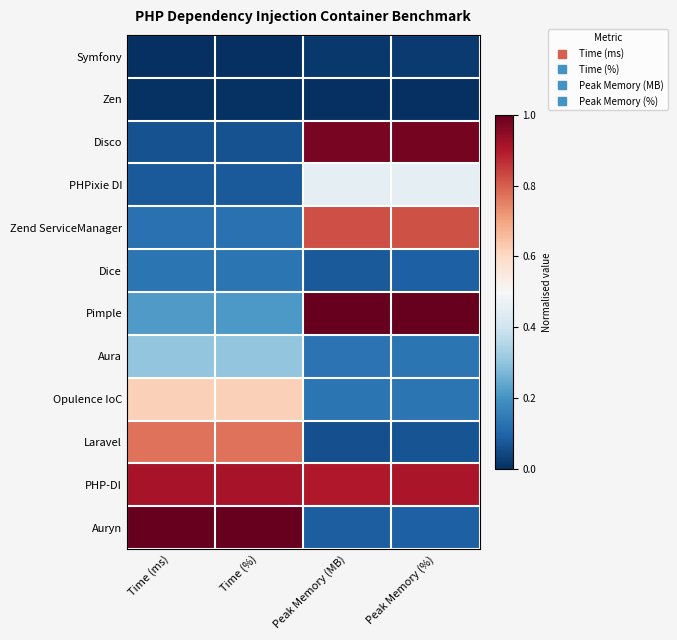

Which series has the largest range (max minus min)?

Auryn